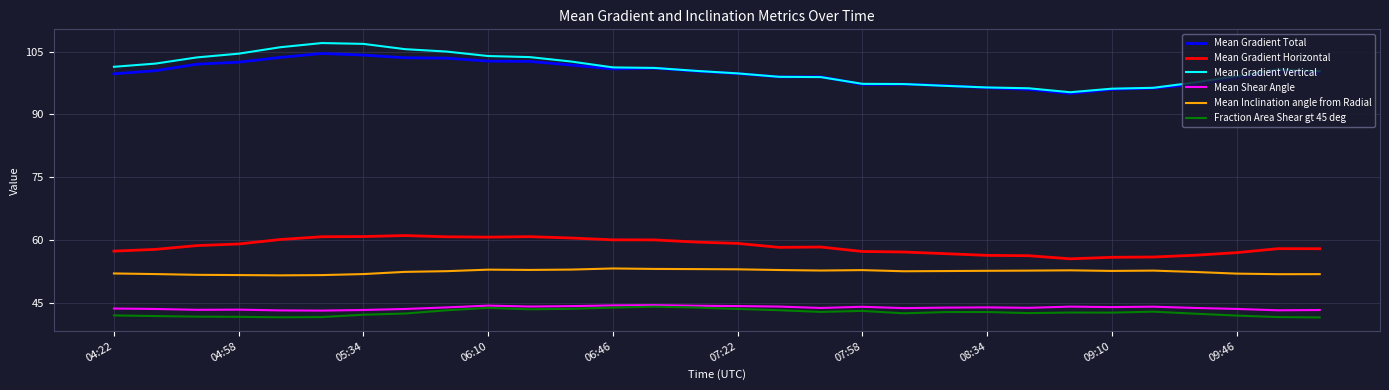

Which series has the widest spread of values?

Mean Gradient Vertical